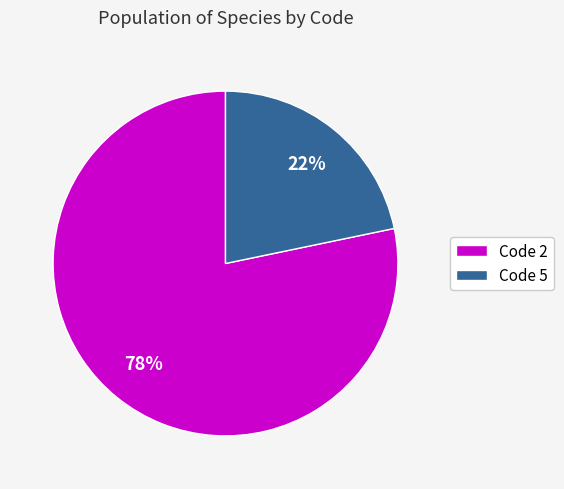

Rank the categories by value from lowest to highest.

Code 5, Code 2